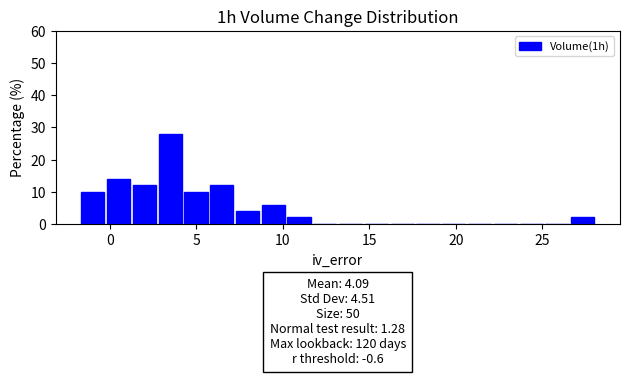

Read against the x-axis, roughly where is the centre of the tallest bar?

3.5